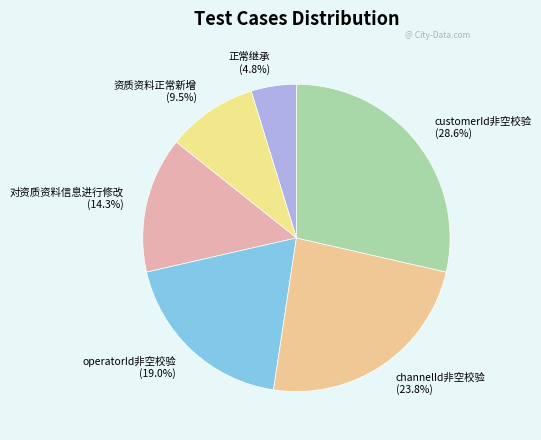

To the nearest percent, what is the difference between the 资质资料正常新增 and 对资质资料信息进行修改 slice percentages?

5%